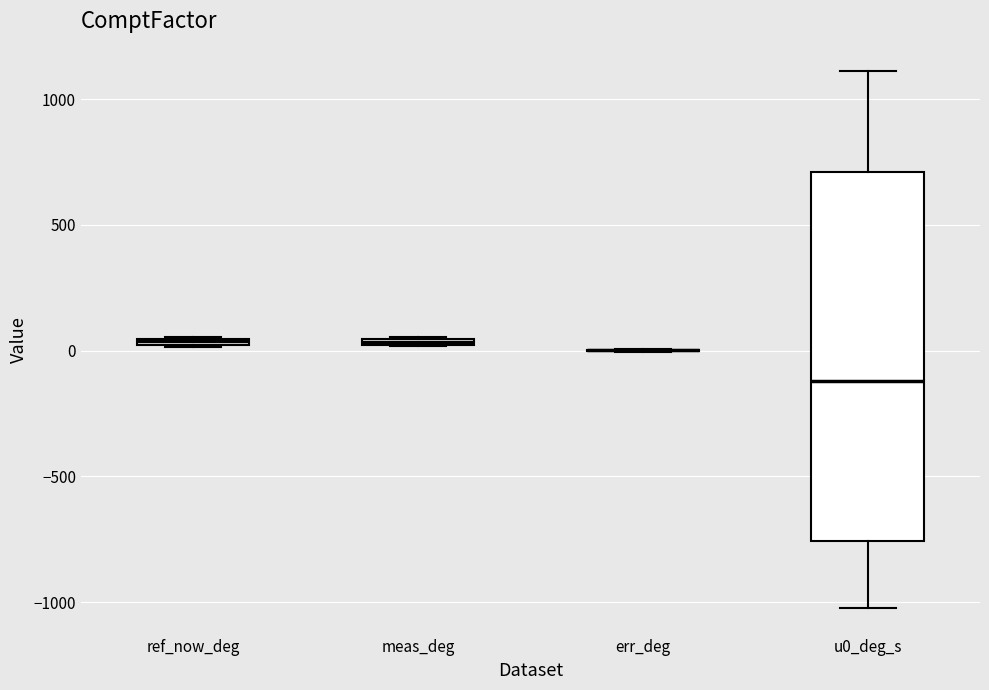

Where is the lower edge of the box for meas_deg on the y-axis? The values are not printed on the chart, so give them approximately, as read against the axis.

0